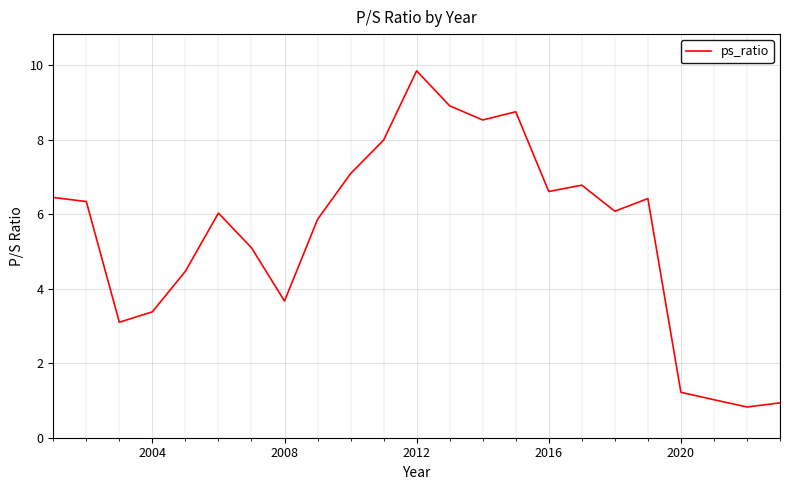

What is the minimum value shown in the chart?

0.8